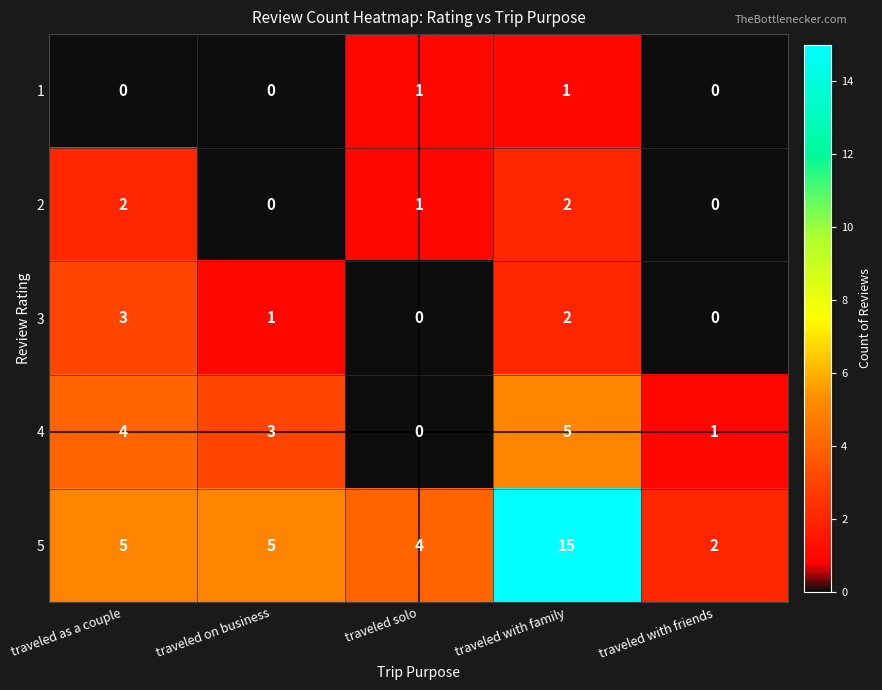

Between traveled solo and traveled with family, which series saw the biggest shift?

5